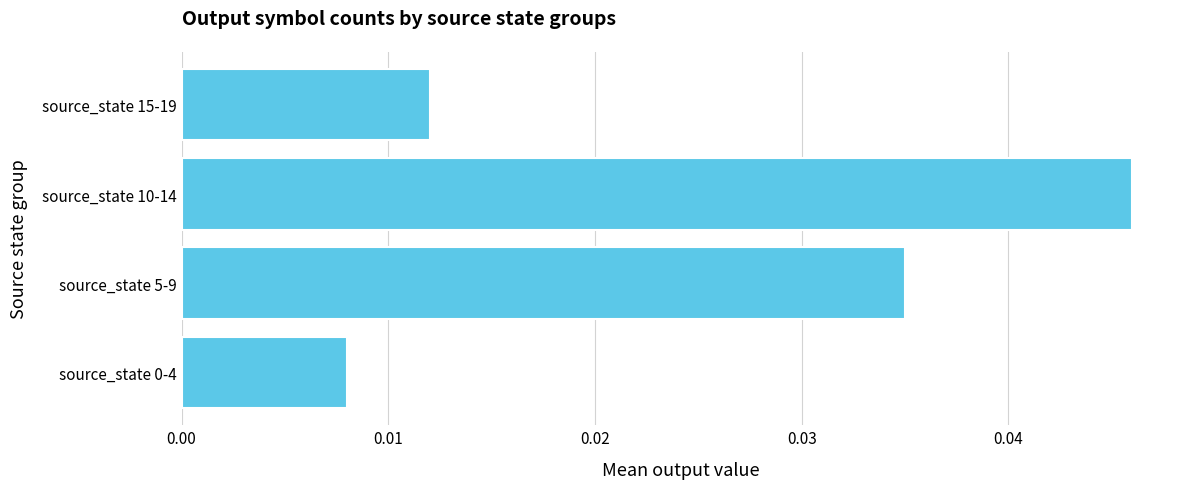

Is it true that the value at source_state 10-14 is 0.1?

False